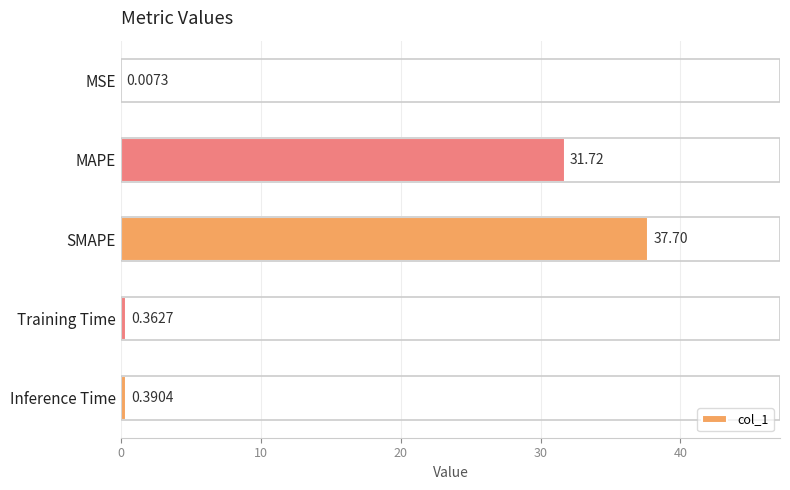

At which label is the value closest to 18?

MAPE